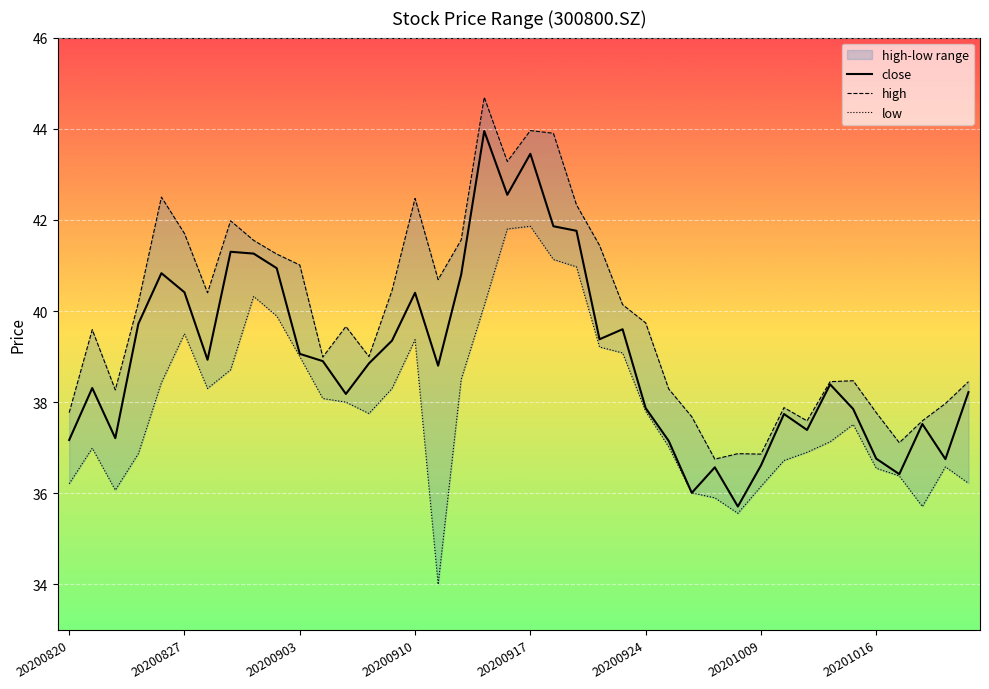

Which series has the widest spread of values?

close